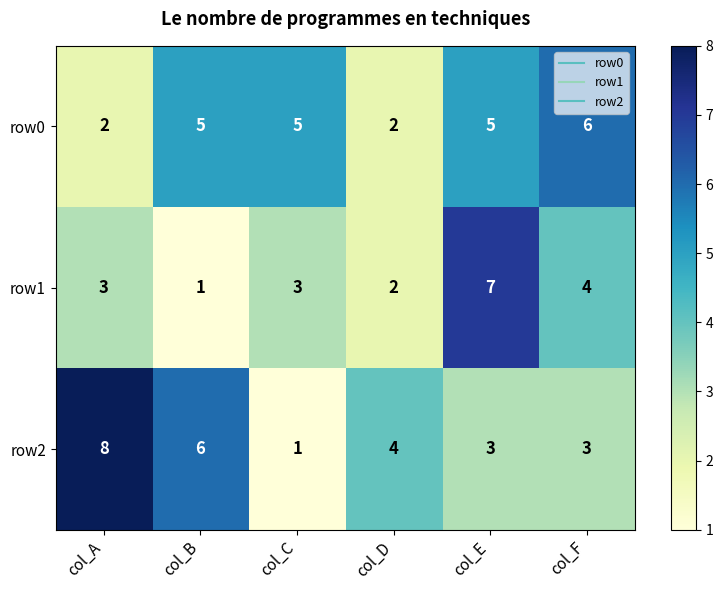

Between col_B and col_C, which series saw the biggest shift?

row2